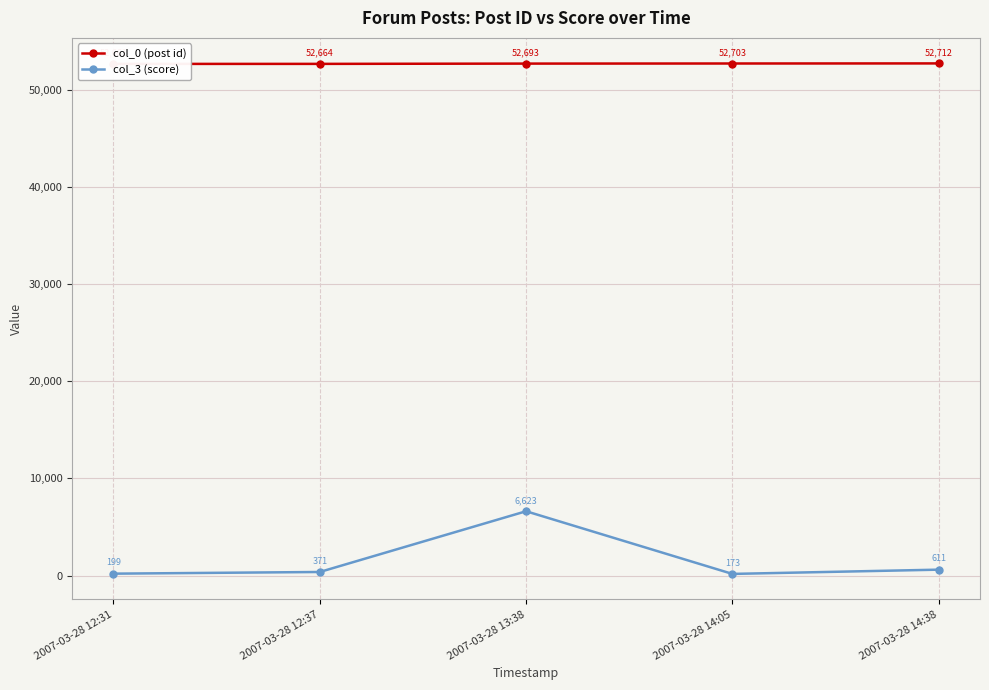

The value of col_0 (post id) at 2007-03-28 12:31 is 90063. True or false?

False